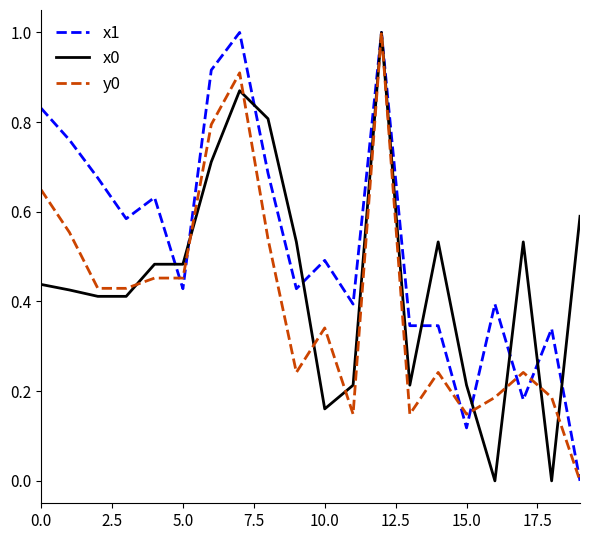

Rank the series by their average value, from highest to lowest.

x1, x0, y0